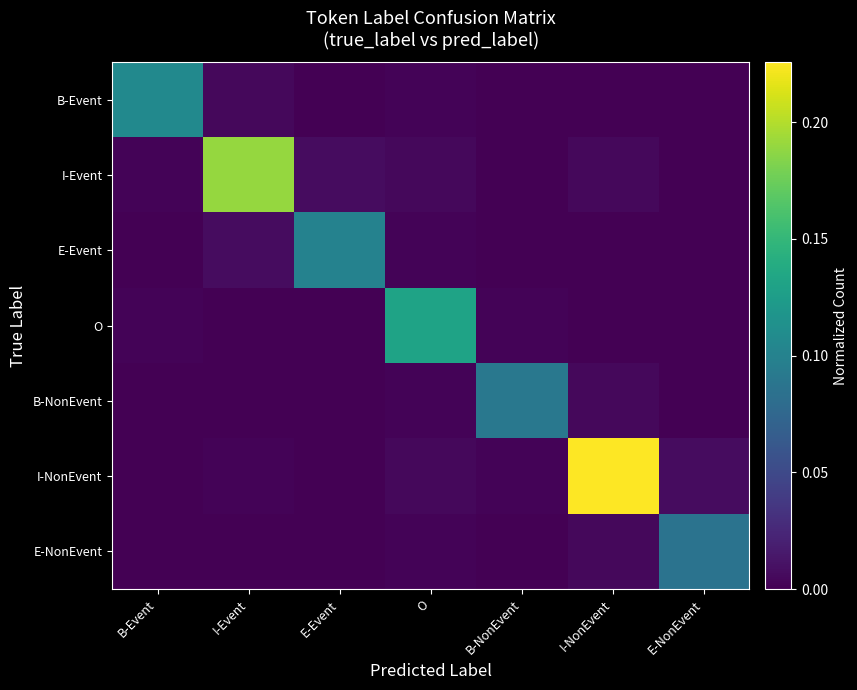

At O, list the series in order from smallest to largest.

B-Event, E-Event, B-NonEvent, E-NonEvent, I-Event, I-NonEvent, O